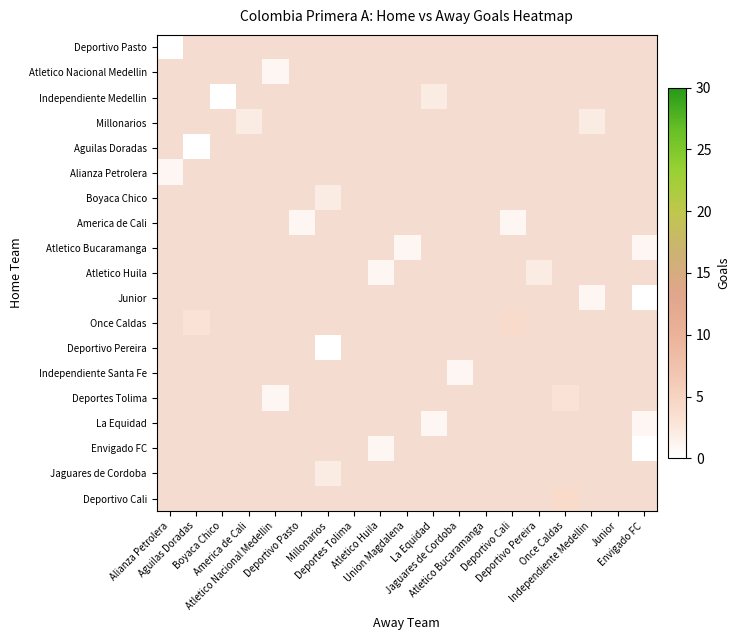

Between Atletico Nacional Medellin and Alianza Petrolera, which is larger?

Alianza Petrolera